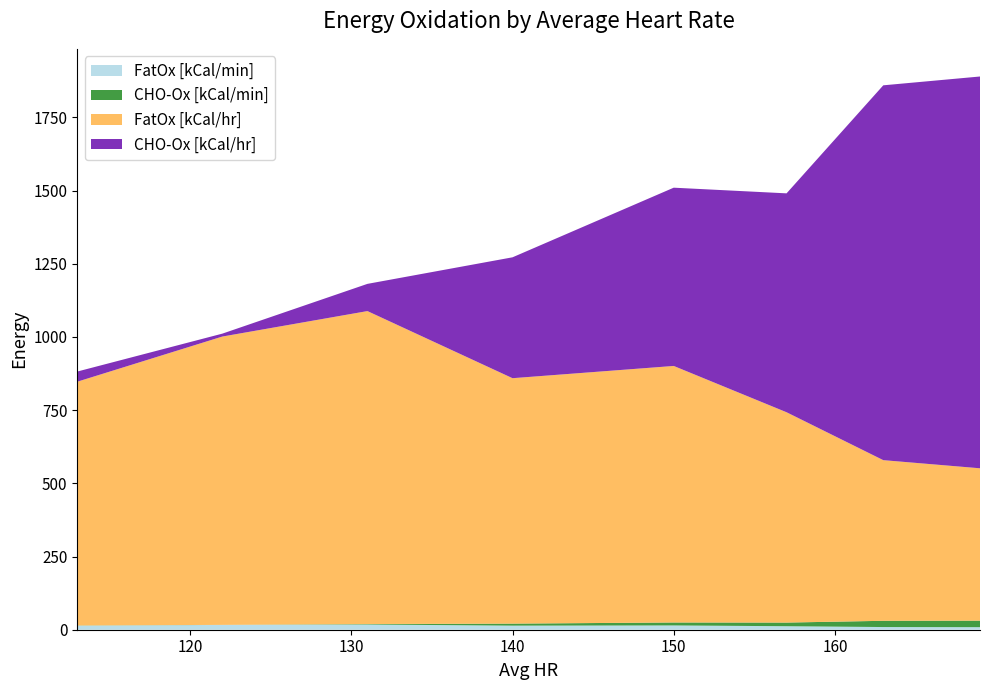

Reading left to right, what are all the values shown in this chart?

FatOx [kCal/min]: 13.9	16.4	17.8	14.0	14.6	12.0	9.1	8.7
CHO-Ox [kCal/min]: 0.6	0.2	1.5	6.9	10.1	12.5	21.3	22.3
FatOx [kCal/hr]: 832.8	985.0	1069.2	838.4	876.3	718.5	548.8	520.5
CHO-Ox [kCal/hr]: 34.7	9.9	93.0	413.0	609.0	747.8	1280.5	1338.4